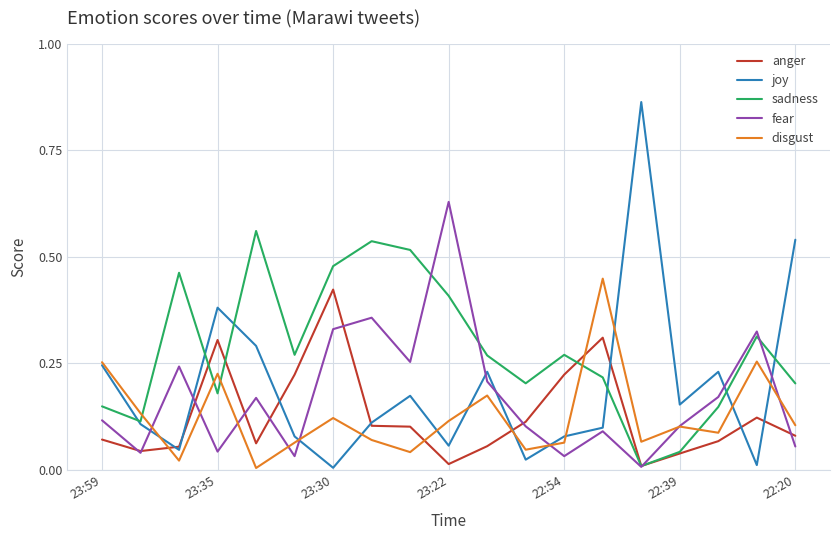

Which series has the largest total across all categories?

sadness